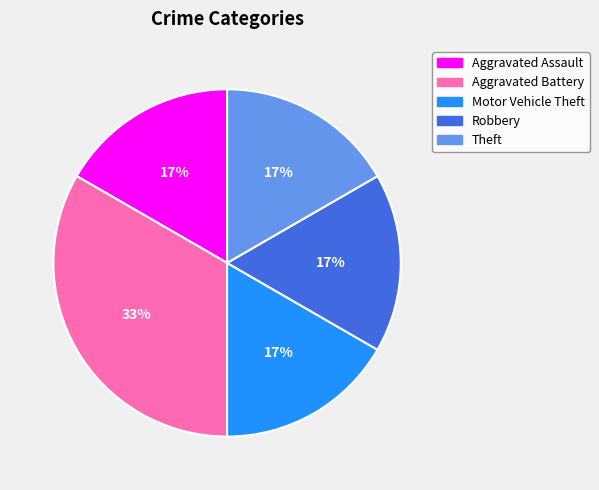

How many segments does this pie chart have?

5